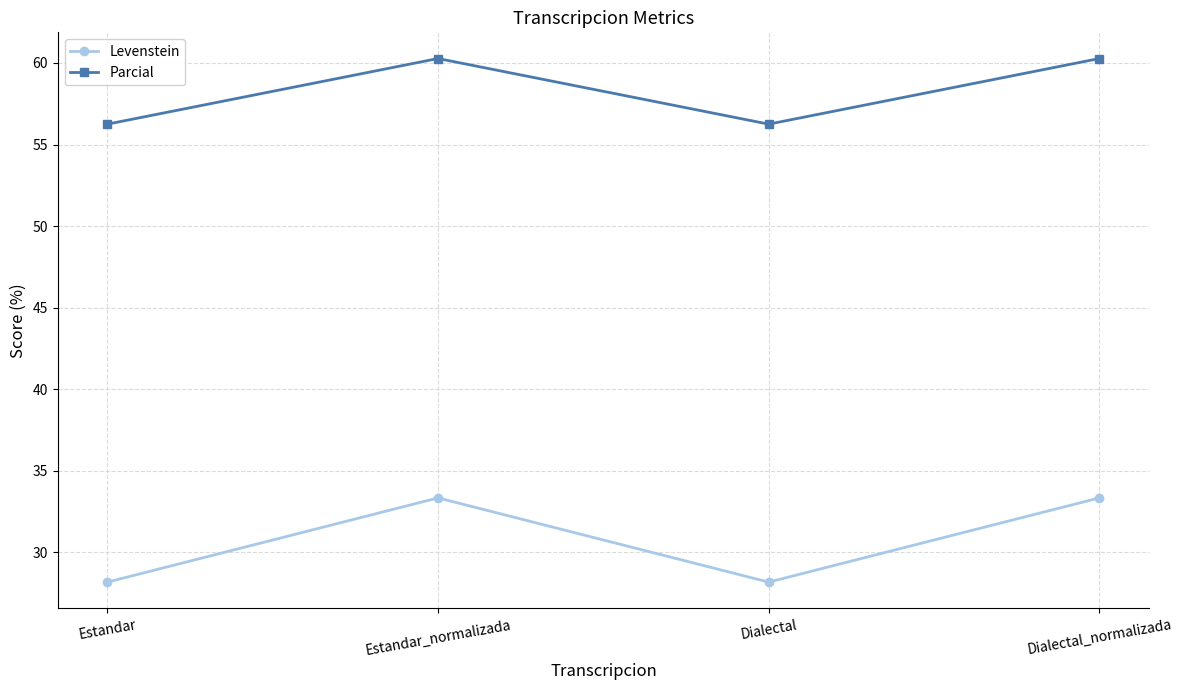

Which series has the largest total across all categories?

Parcial